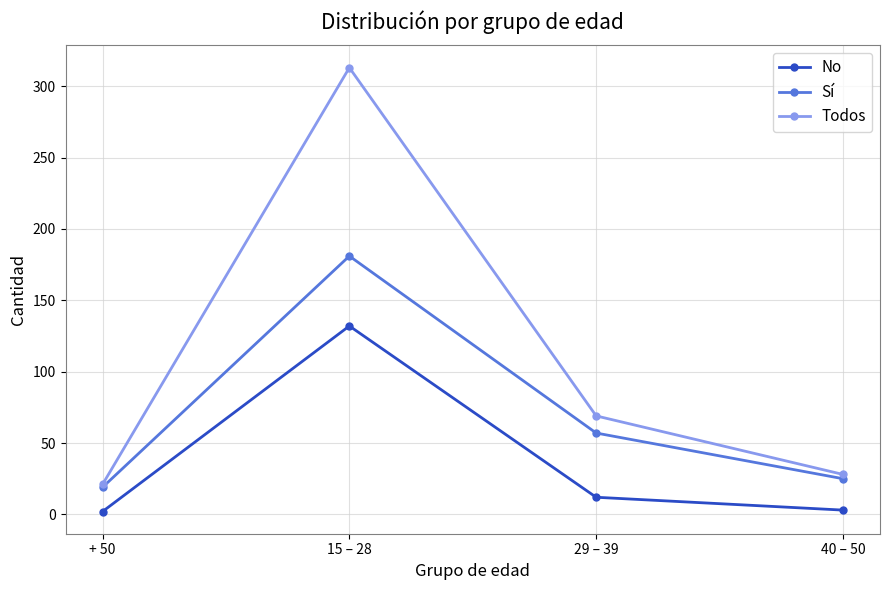

What is the difference between the No values at + 50 and 40 – 50?

1